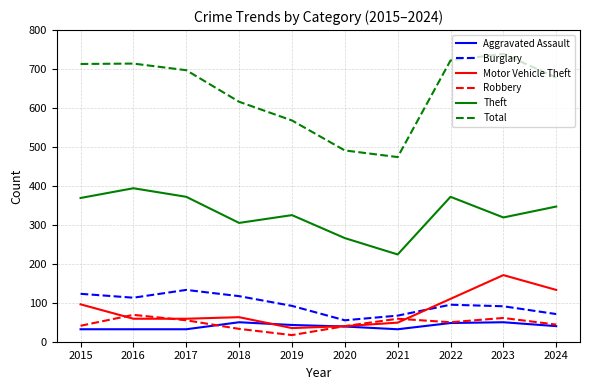

At which label is Total closest to 606?

2018